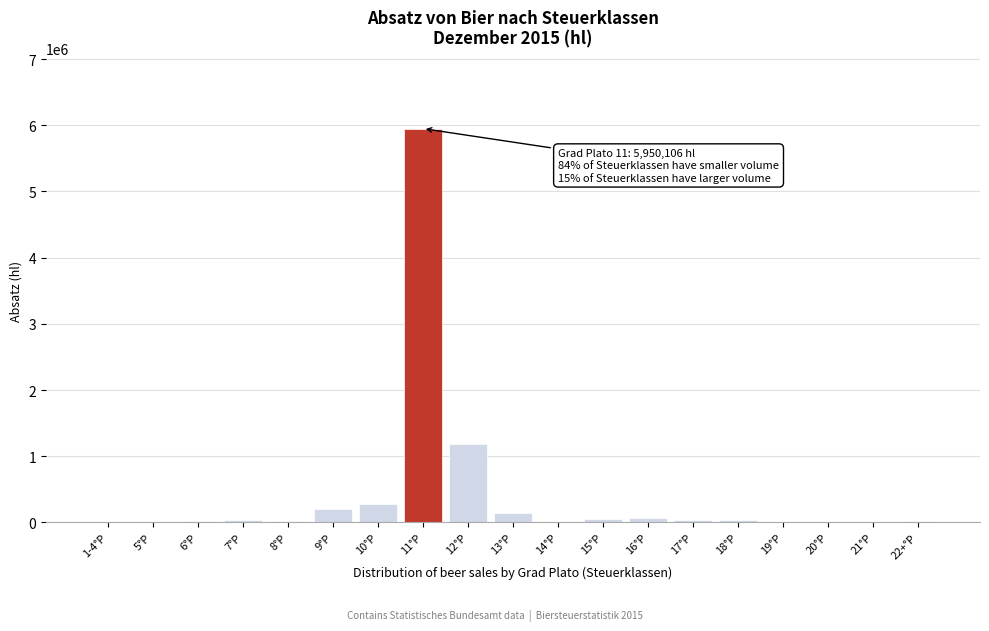

What is the maximum value shown in the chart?

5950105.7